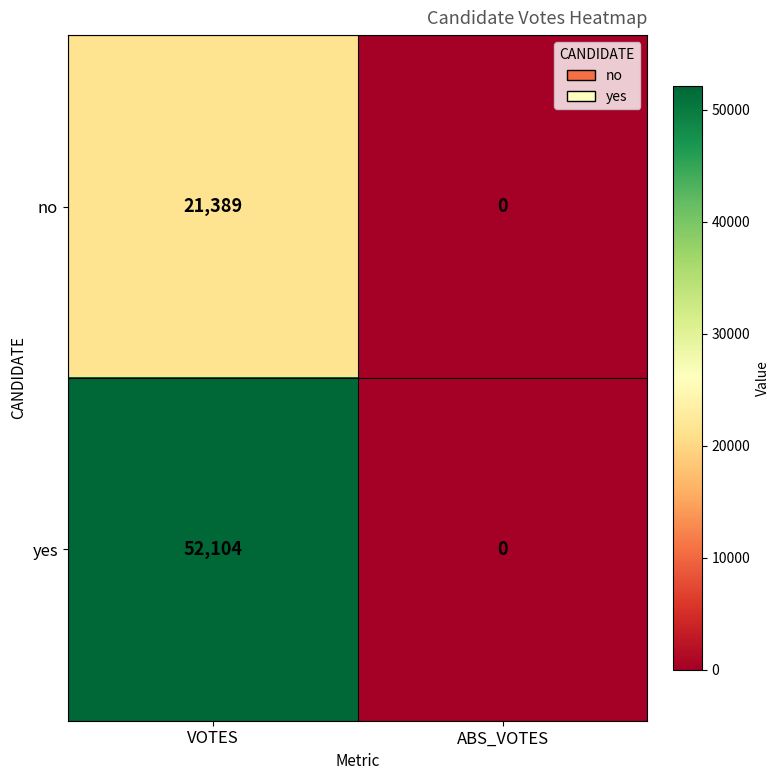

List the series in order of their overall mean, highest first.

yes, no